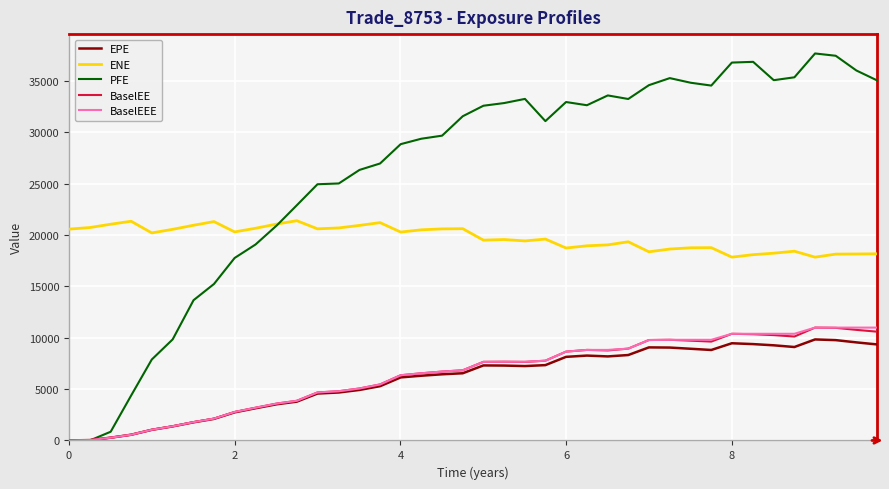

What is the maximum value shown in the chart?

37682.1